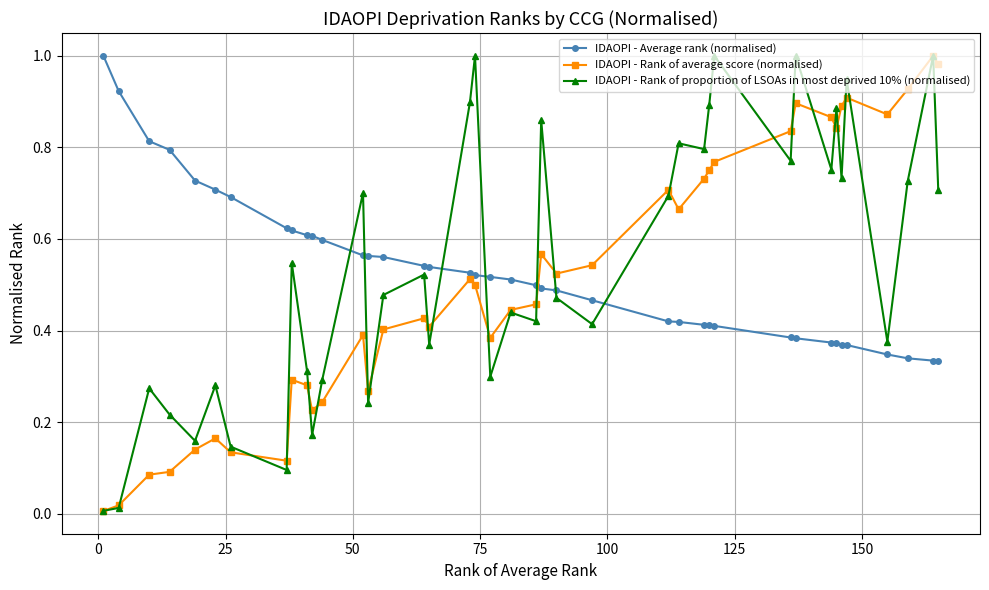

True or false: IDAOPI - Average rank (normalised) and IDAOPI - Rank of average score (normalised) intersect in this chart.

True